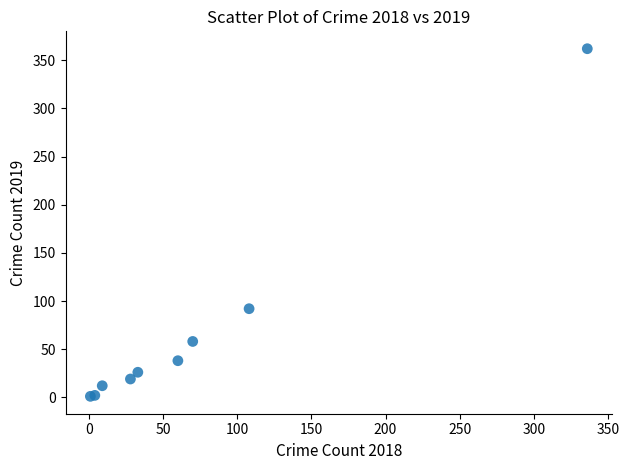

What Y value in the scatter plot is closest to 181?

92